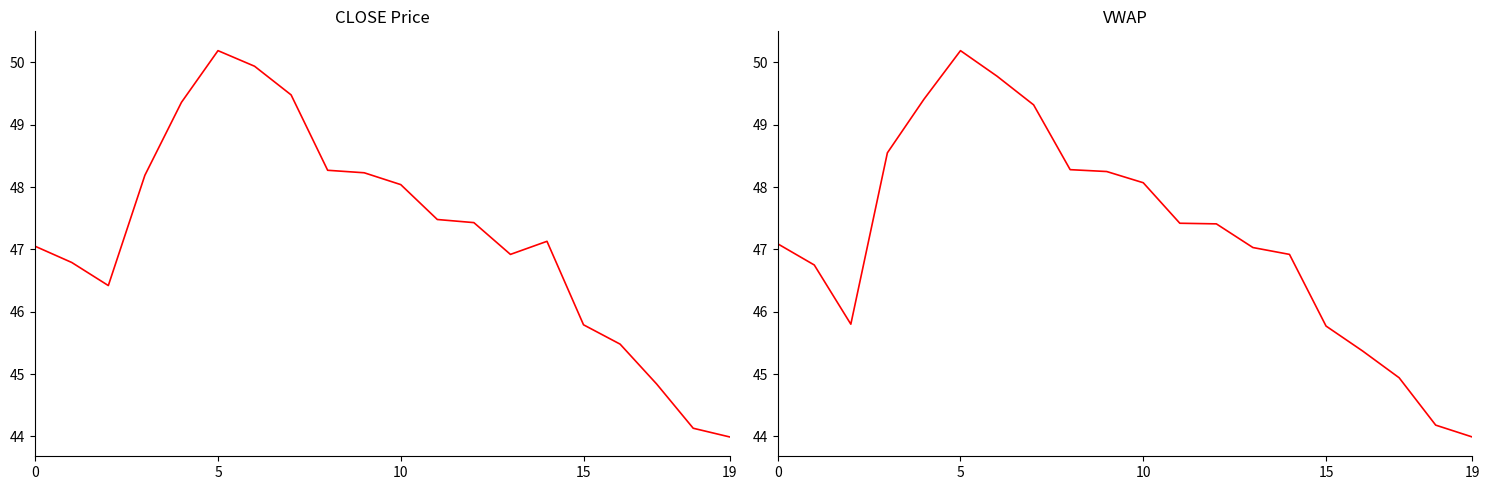

What is the difference between the second highest and minimum values in the CLOSE series?

5.9